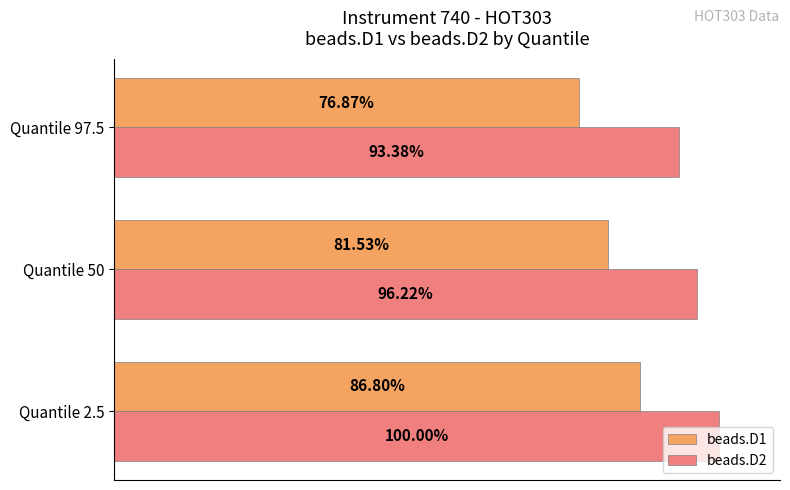

Rank the categories by beads.D2 value from highest to lowest.

Quantile 2.5, Quantile 50, Quantile 97.5